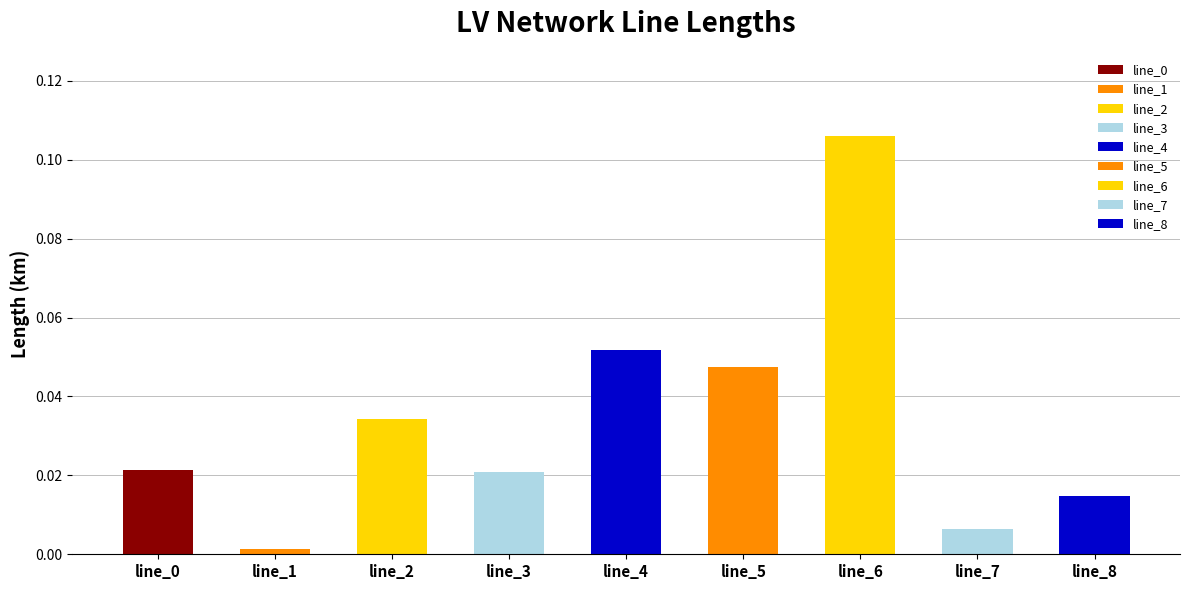

Rank the categories by value from highest to lowest.

line_6, line_4, line_5, line_2, line_0, line_3, line_8, line_7, line_1